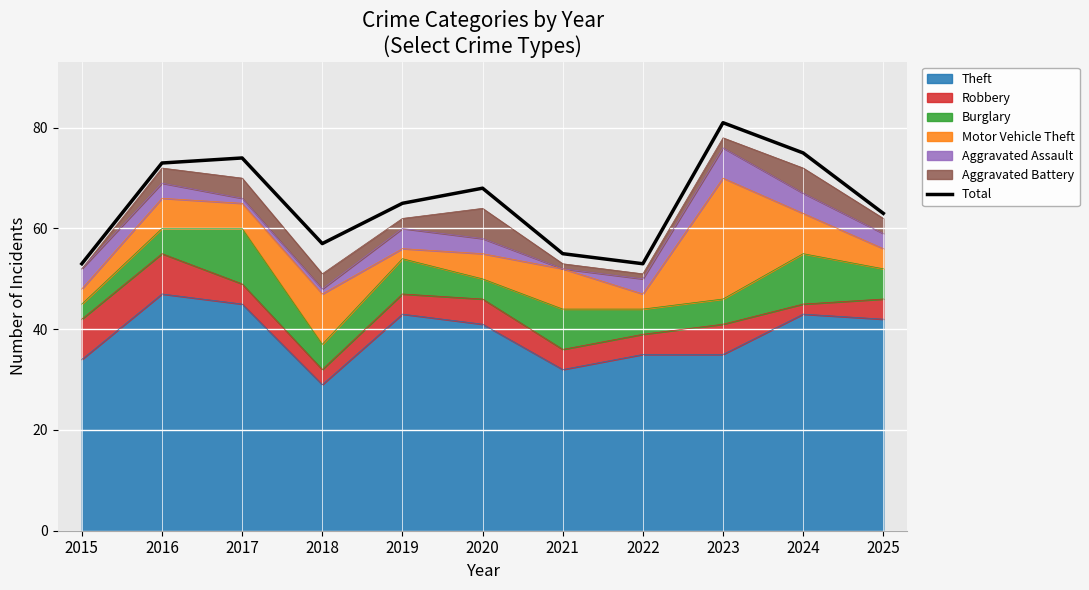

What is the change in value from 2022 to 2024?

+22